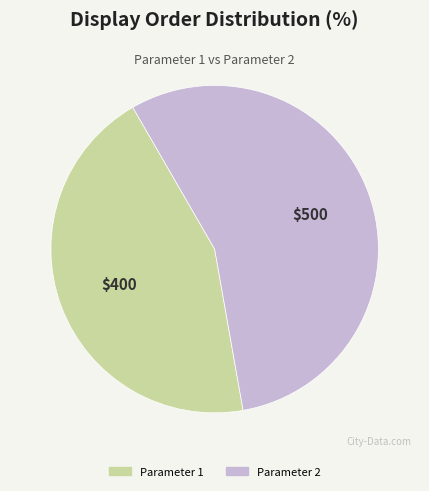

True or false: Parameter 2 accounts for 56% of the total.

True